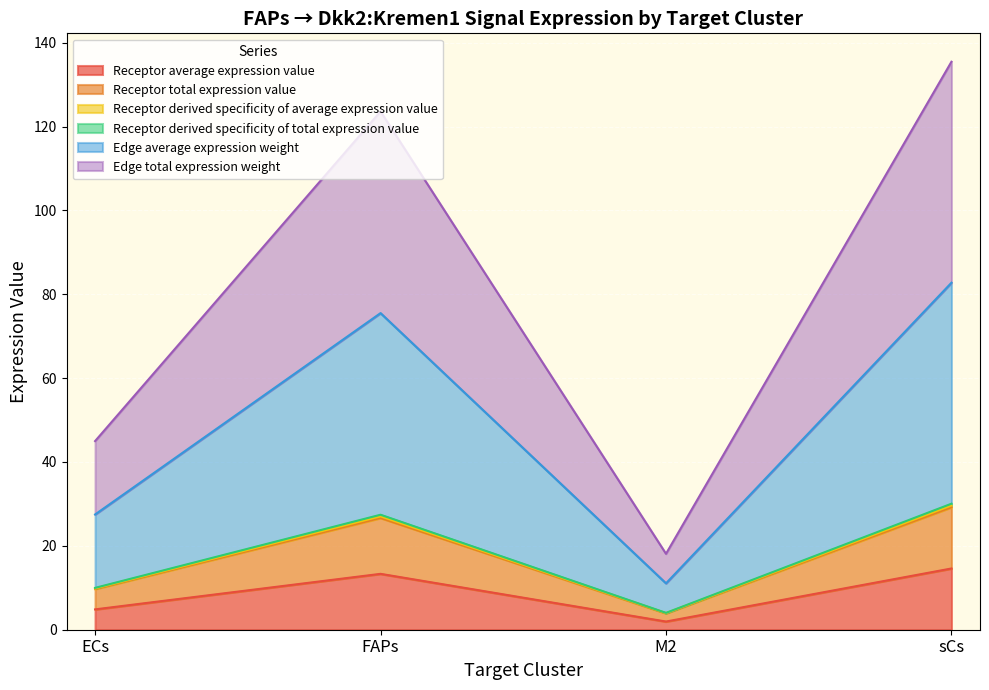

Reading left to right, extract all data points from this chart.

Receptor average expression value: ECs=4.9	FAPs=13.3	M2=2.0	sCs=14.6
Receptor total expression value: ECs=9.7	FAPs=26.7	M2=3.9	sCs=29.2
Receptor derived specificity of average expression value: ECs=9.8	FAPs=27.0	M2=4.0	sCs=29.6
Receptor derived specificity of total expression value: ECs=10.0	FAPs=27.4	M2=4.0	sCs=30.1
Edge average expression weight: ECs=27.5	FAPs=75.5	M2=11.1	sCs=82.8
Edge total expression weight: ECs=45.0	FAPs=123.6	M2=18.1	sCs=135.5